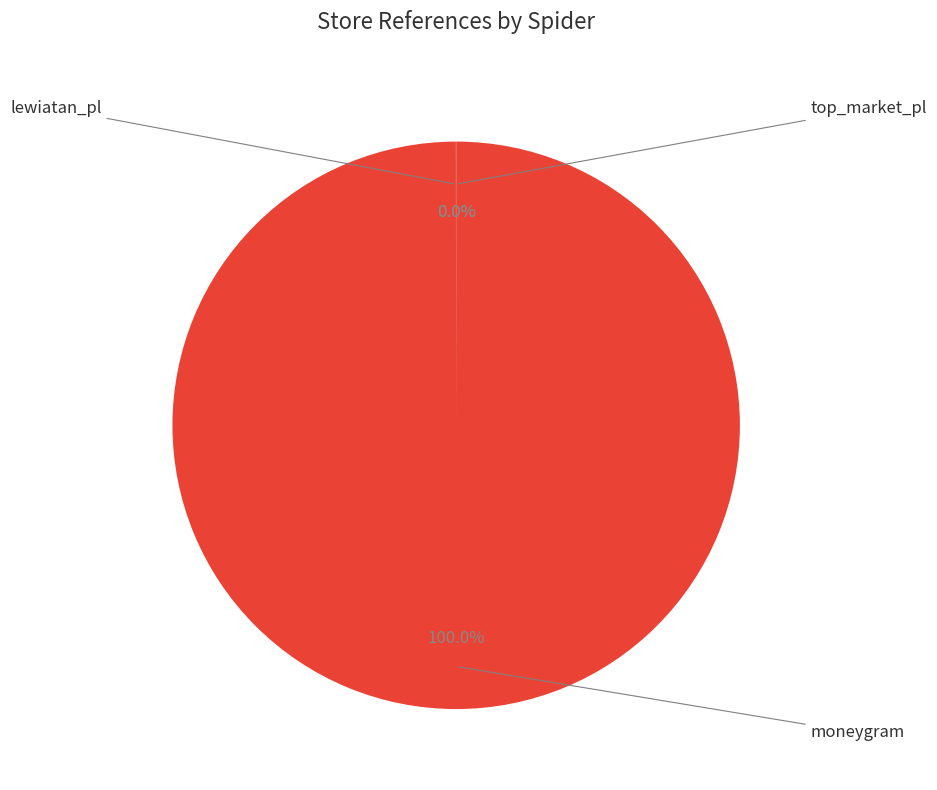

What portion of the pie excludes lewiatan_pl?

100.0%